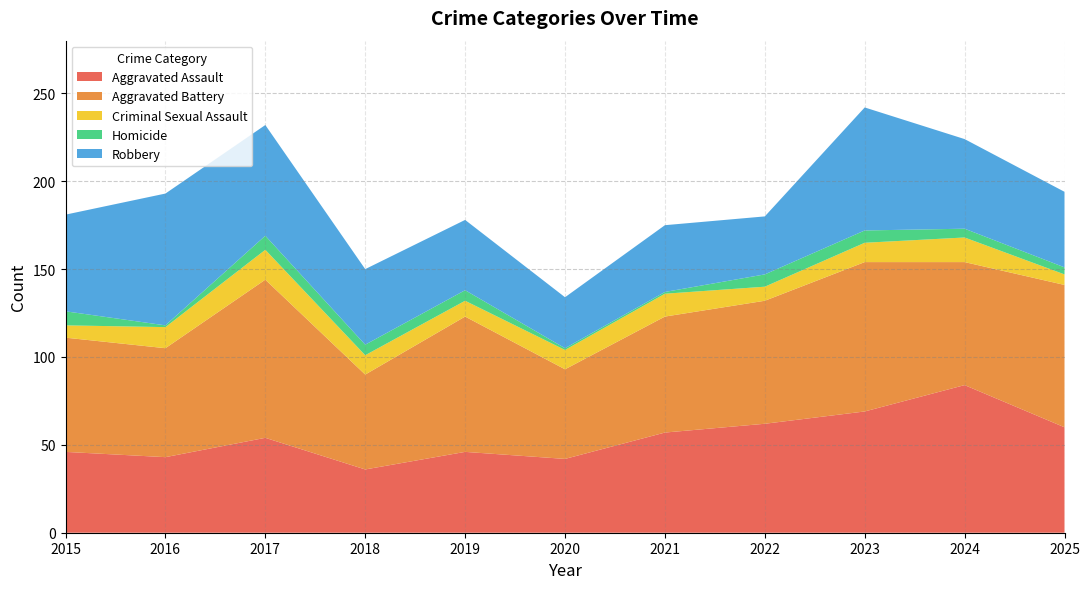

Reading left to right, extract all data points from this chart.

Aggravated Assault: 46	43	54	36	46	42	57	62	69	84	60
Aggravated Battery: 65	62	90	54	77	51	66	70	85	70	81
Criminal Sexual Assault: 7	12	17	11	9	11	13	8	11	14	6
Homicide: 8	1	8	6	6	1	1	7	7	5	4
Robbery: 55	75	63	43	40	29	38	33	70	51	43